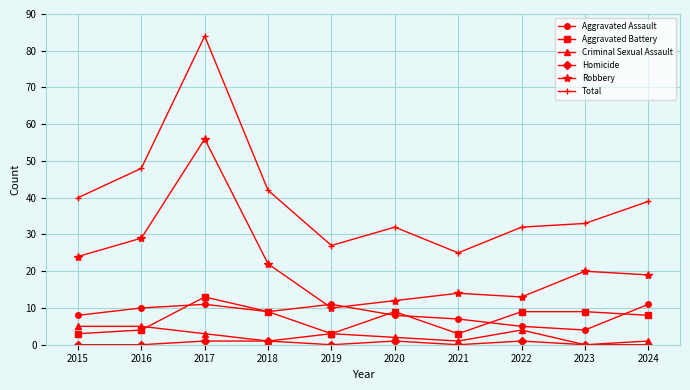

Count the number of categories in the chart.

10